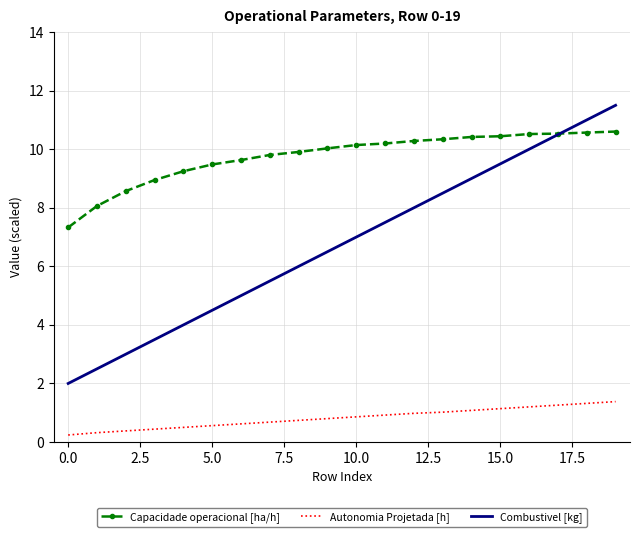

Count the number of data series in this chart.

3